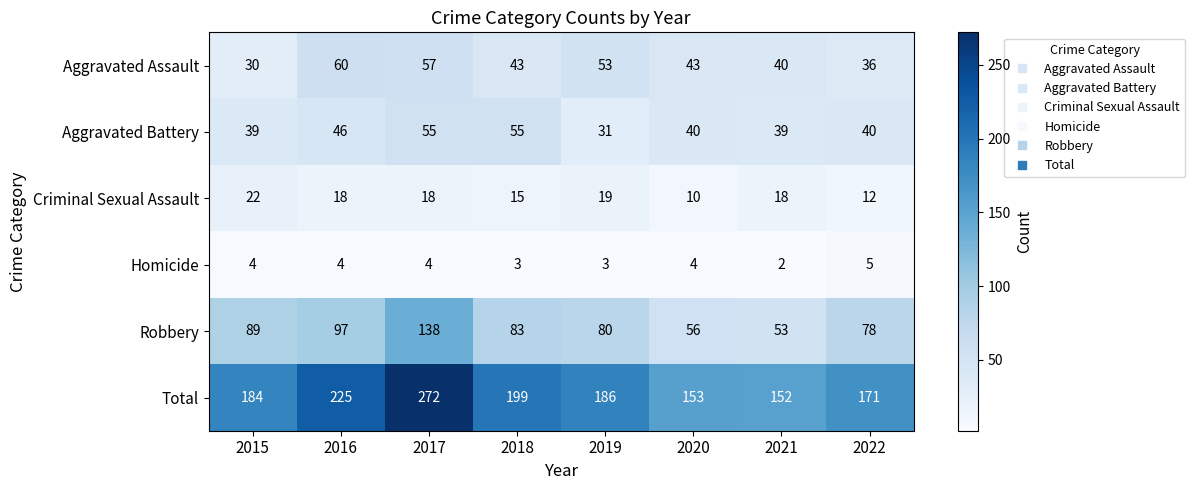

What is the difference between the maximum and second lowest values in the Criminal Sexual Assault series?

10